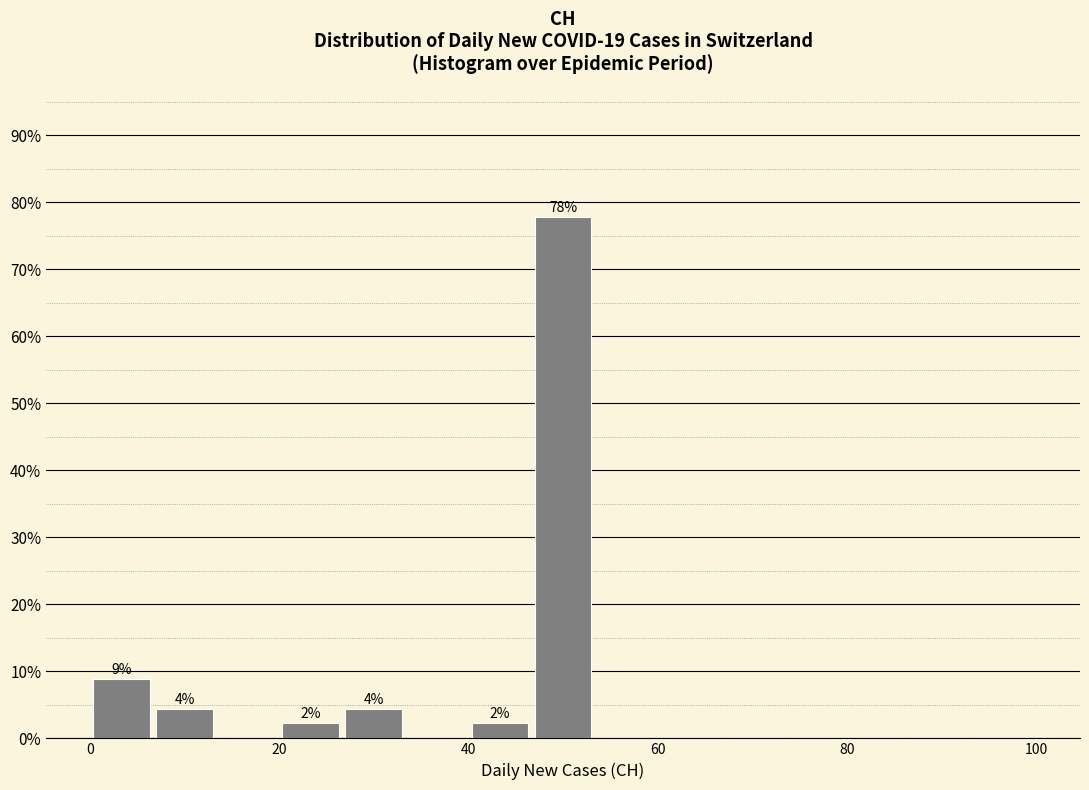

Read against the x-axis, roughly where is the centre of the tallest bar?

50